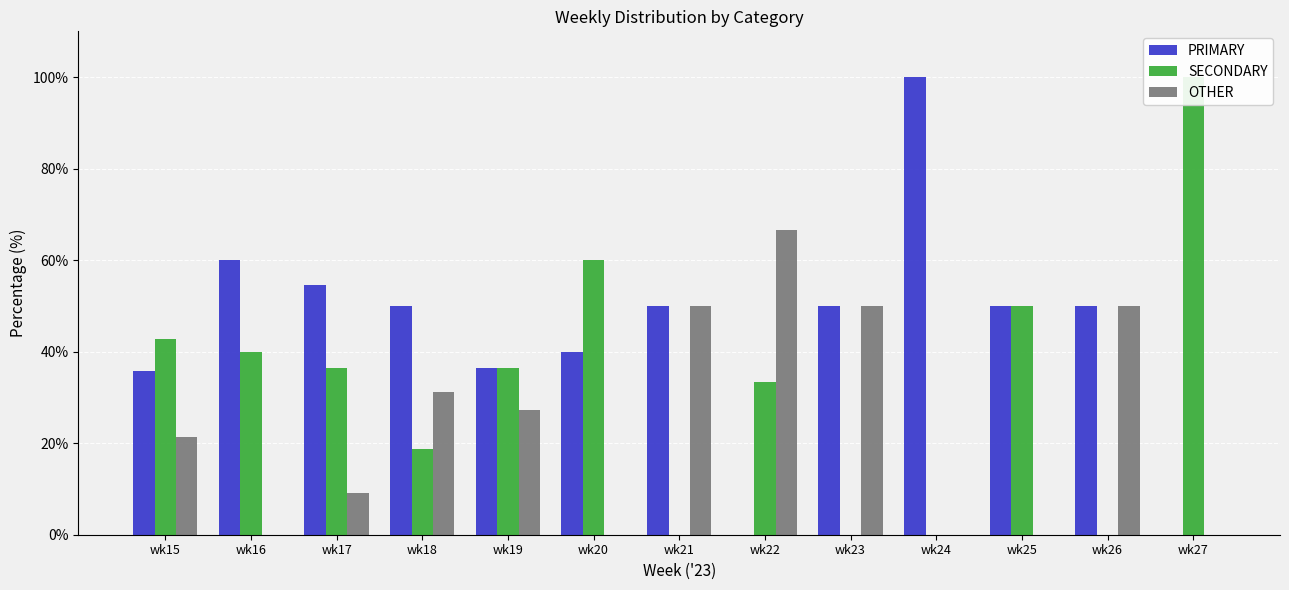

What is the value of the SECONDARY bar at the 2nd from the left?

40.0